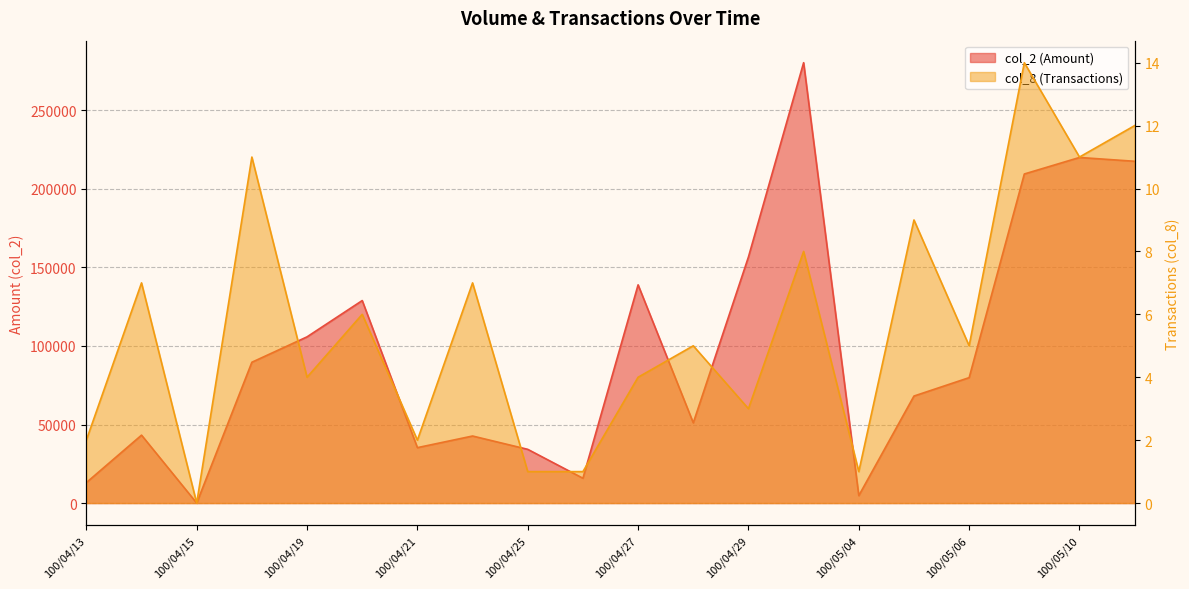

List the labels in order of col_8 value, smallest first.

100/04/15, 100/04/25, 100/04/26, 100/05/04, 100/04/13, 100/04/21, 100/04/29, 100/04/19, 100/04/27, 100/04/28, 100/05/06, 100/04/20, 100/04/14, 100/04/22, 100/05/03, 100/05/05, 100/04/18, 100/05/10, 100/05/11, 100/05/09